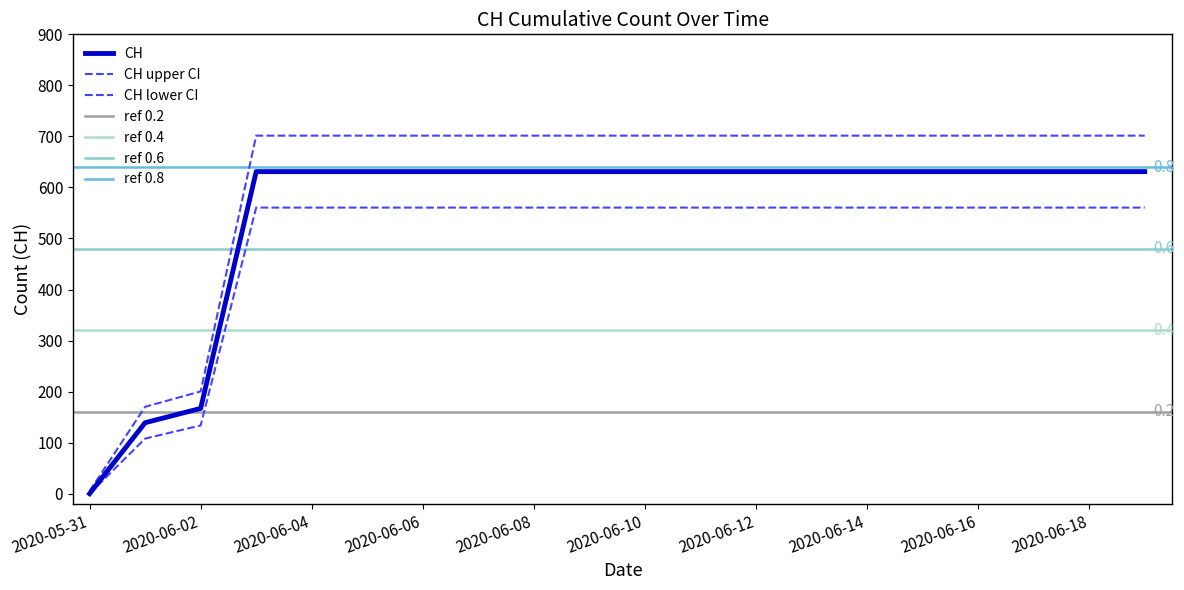

The value at 2020-06-03 is 631. True or false?

True